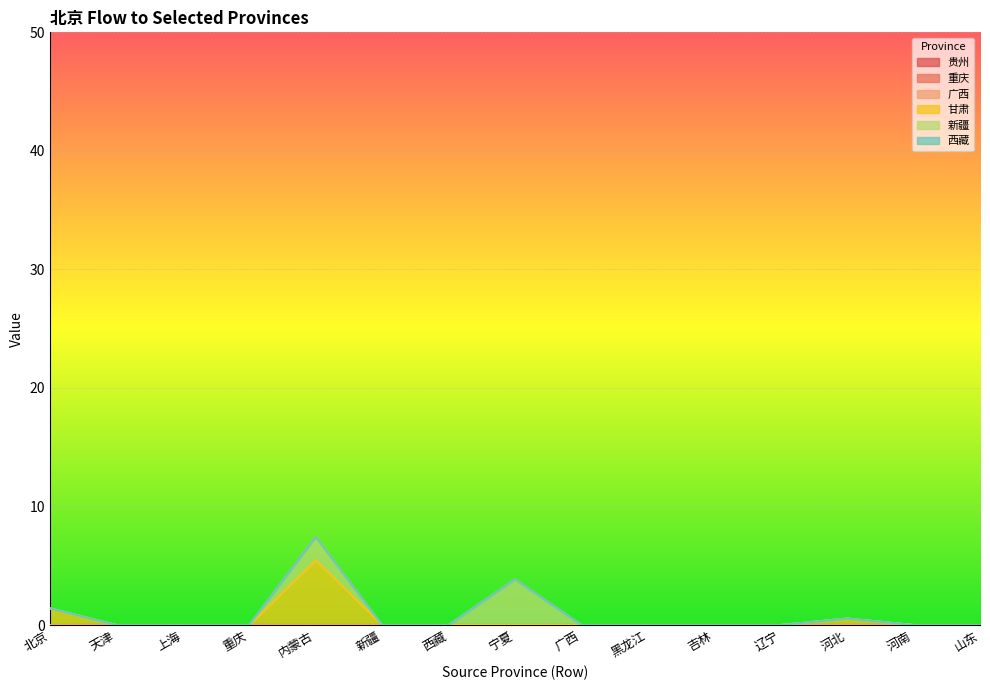

At 山东, list the series in order from smallest to largest.

贵州, 重庆, 广西, 甘肃, 新疆, 西藏